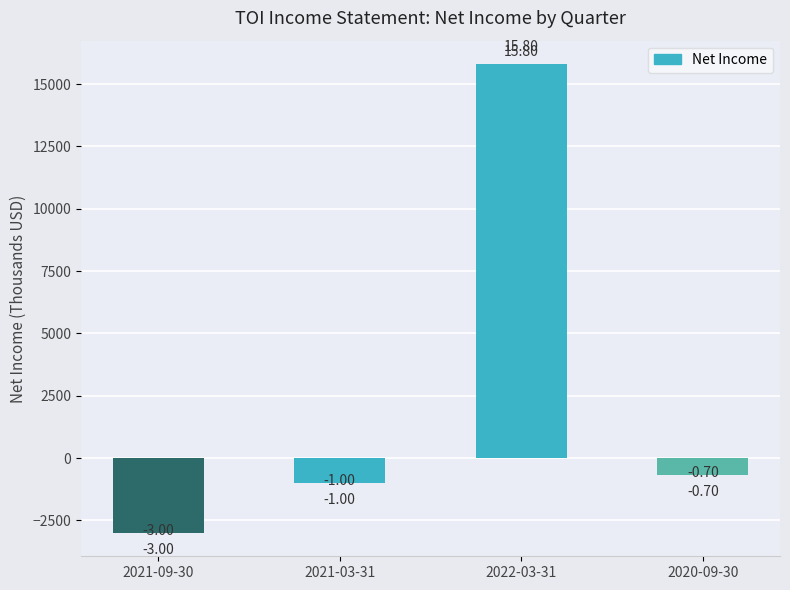

Reading left to right, transcribe all the data shown in this chart.

-3000	-1000	15800	-700